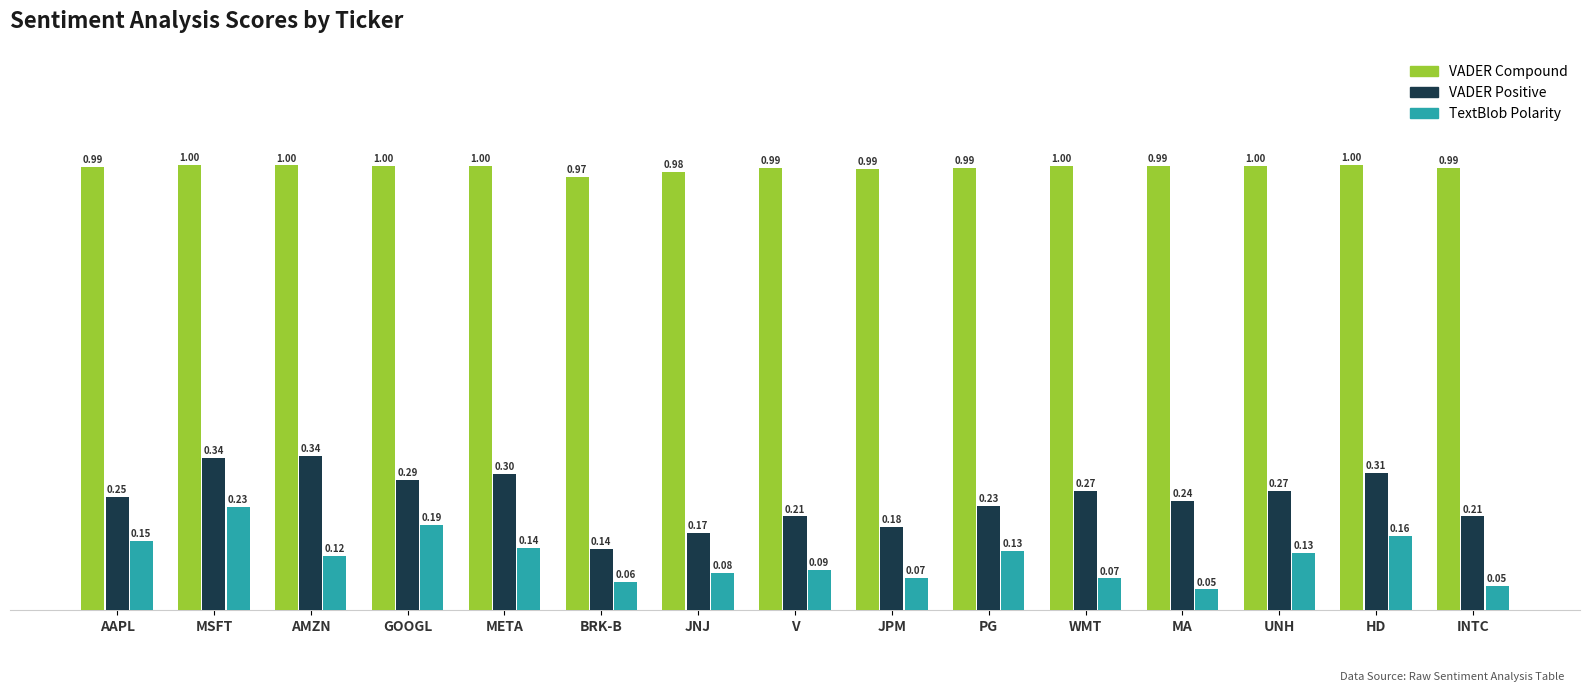

What is the label of the 10th bar from the left?

PG